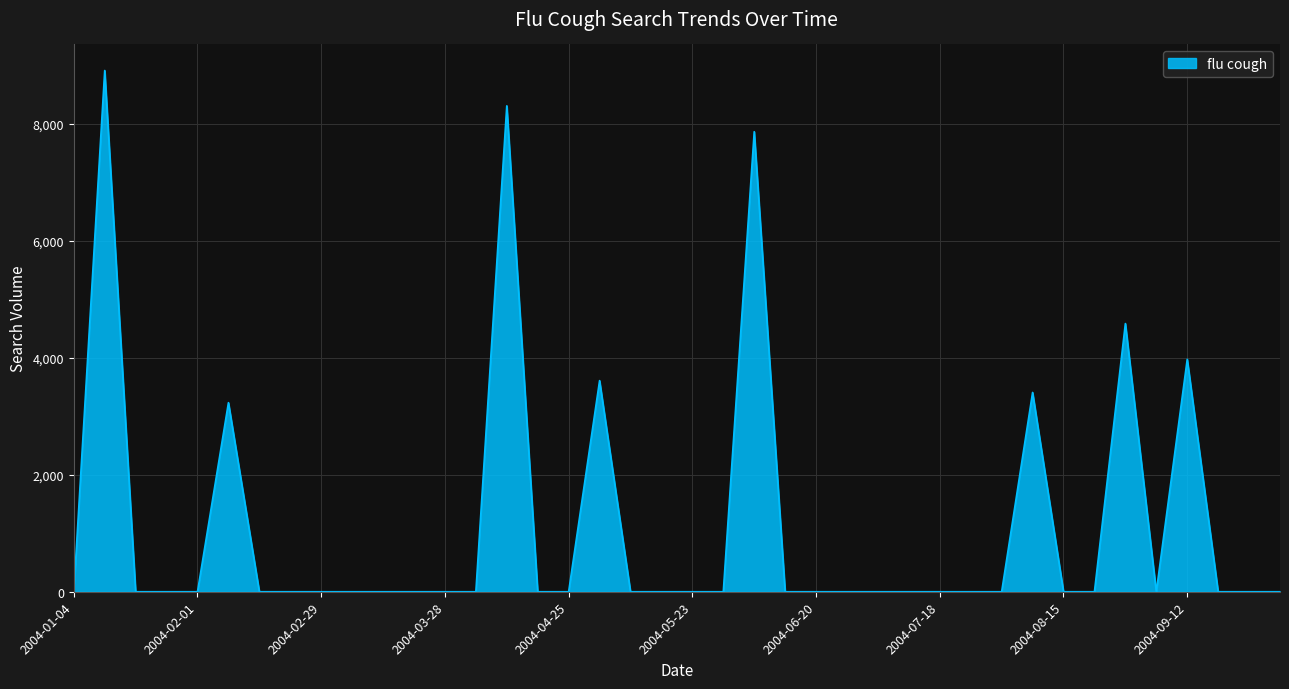

What is the difference between the maximum and minimum values?

8906.3